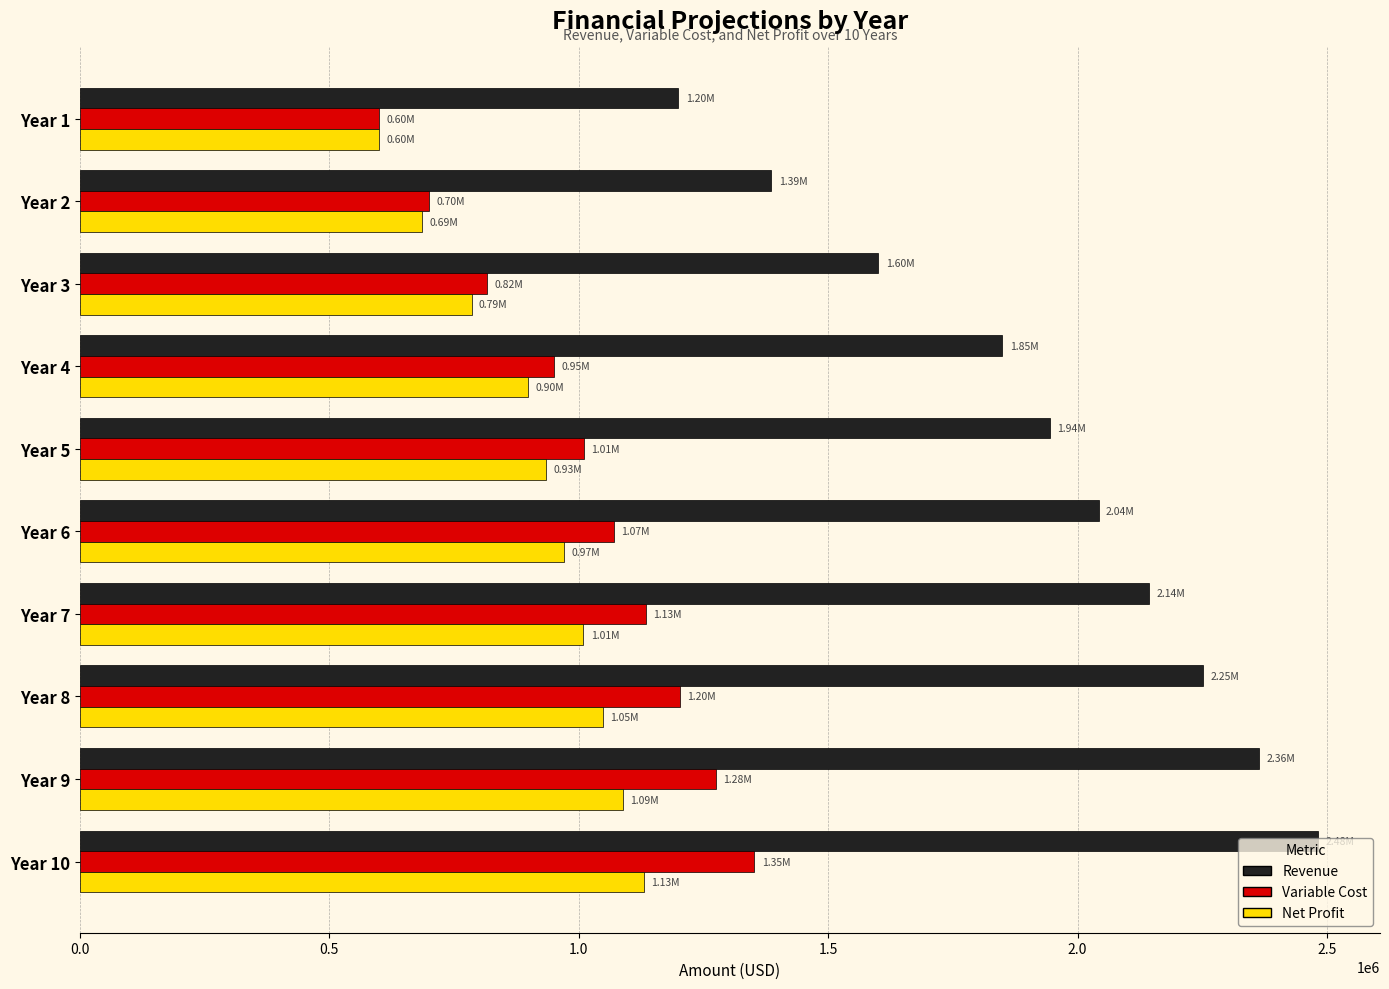

Rank the series at Year 9 from highest to lowest value.

Revenue, Variable Cost, Net Profit